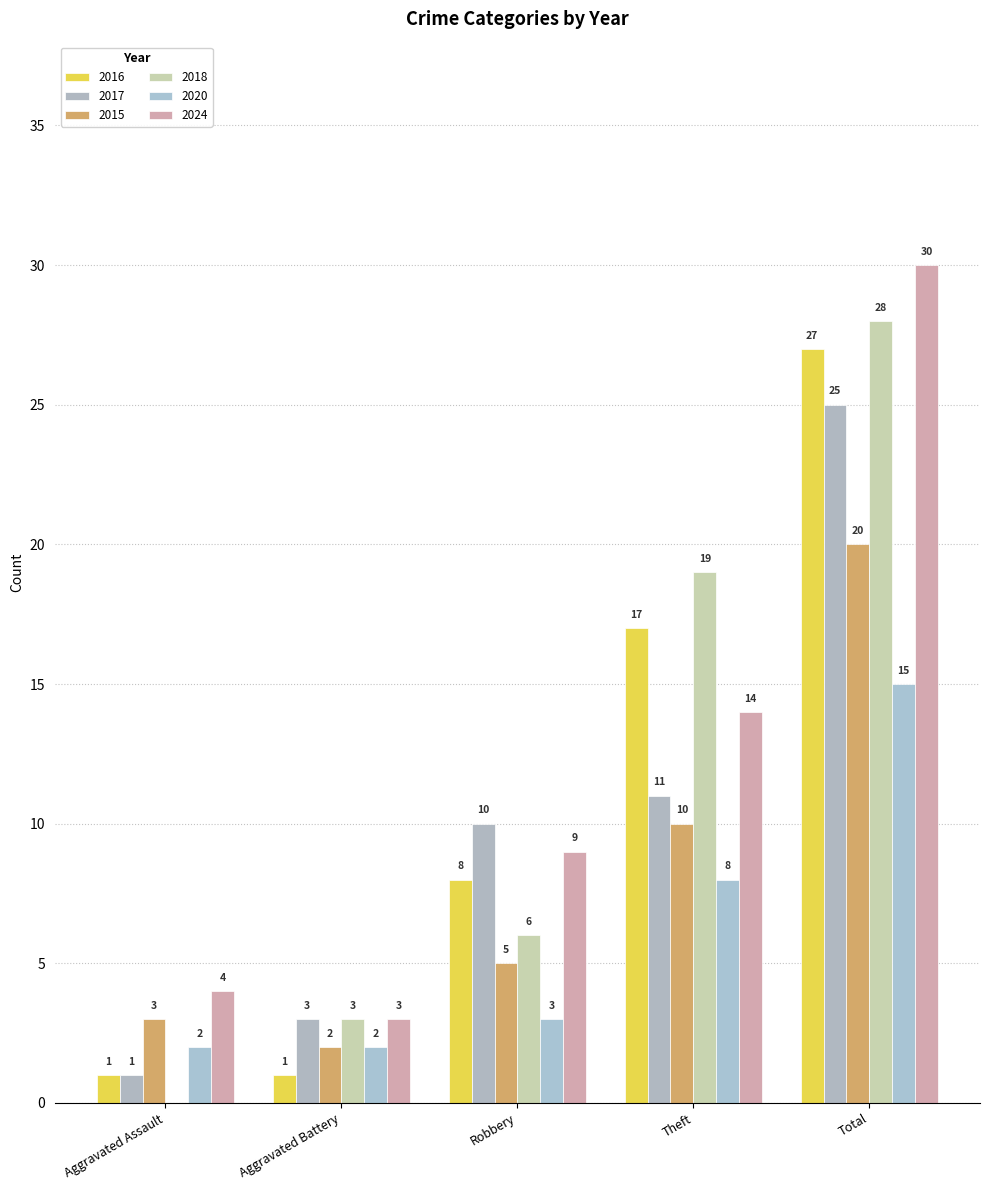

What is the spread (max minus min) of values at Aggravated Battery?

2